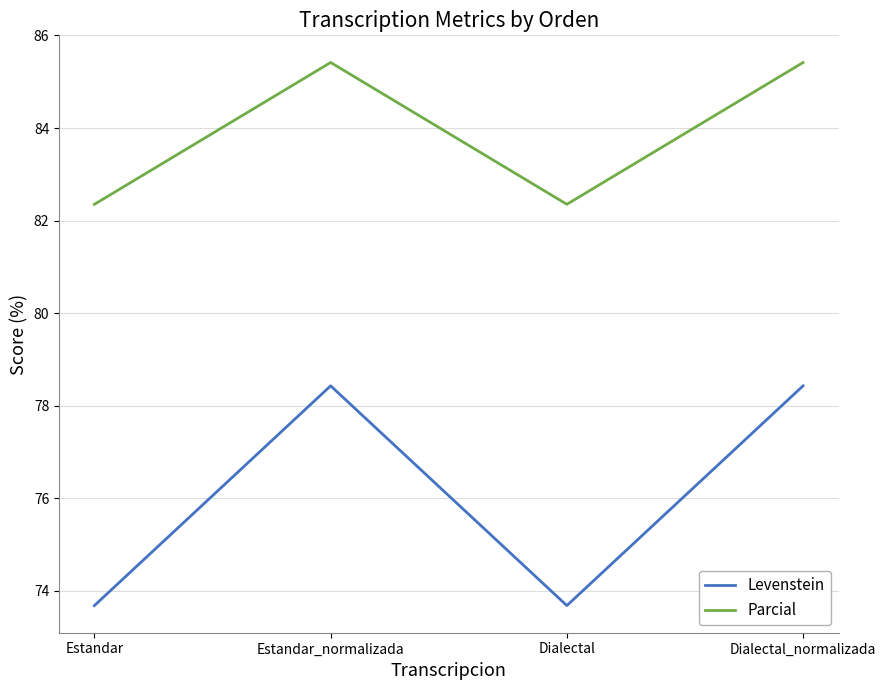

In Parcial, how many points are higher than both neighbors (excluding endpoints)?

1